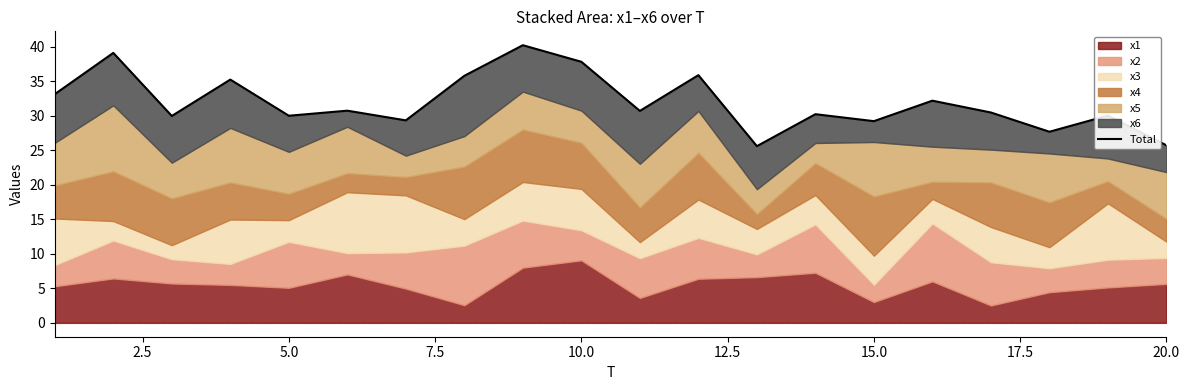

What is the maximum value shown in the chart?

40.2